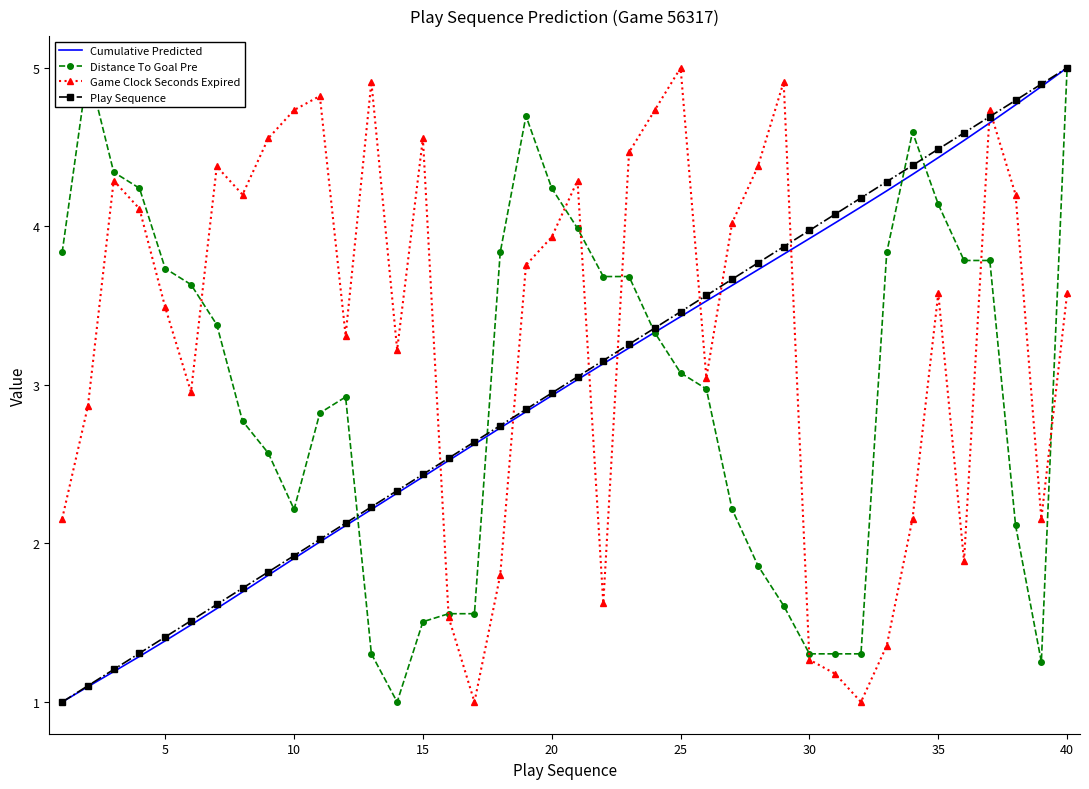

What is the lowest value of the Game Clock Seconds Expired series?

1.0